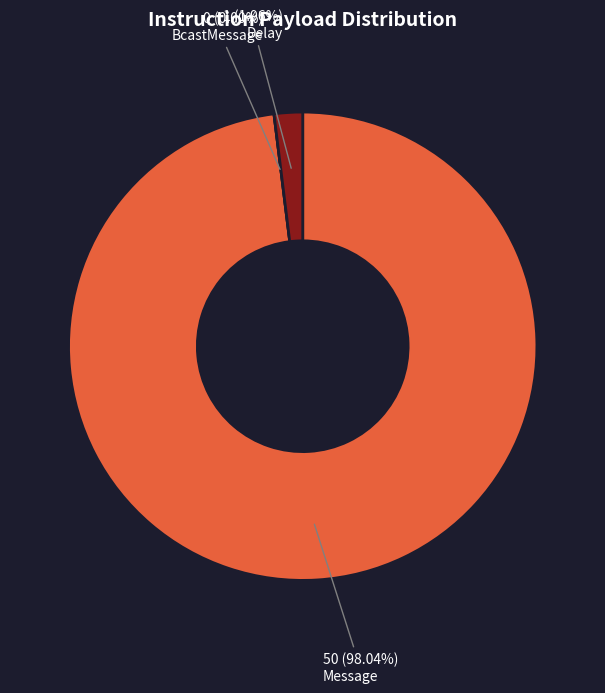

Which category has the smallest portion of the pie?

BcastMessage